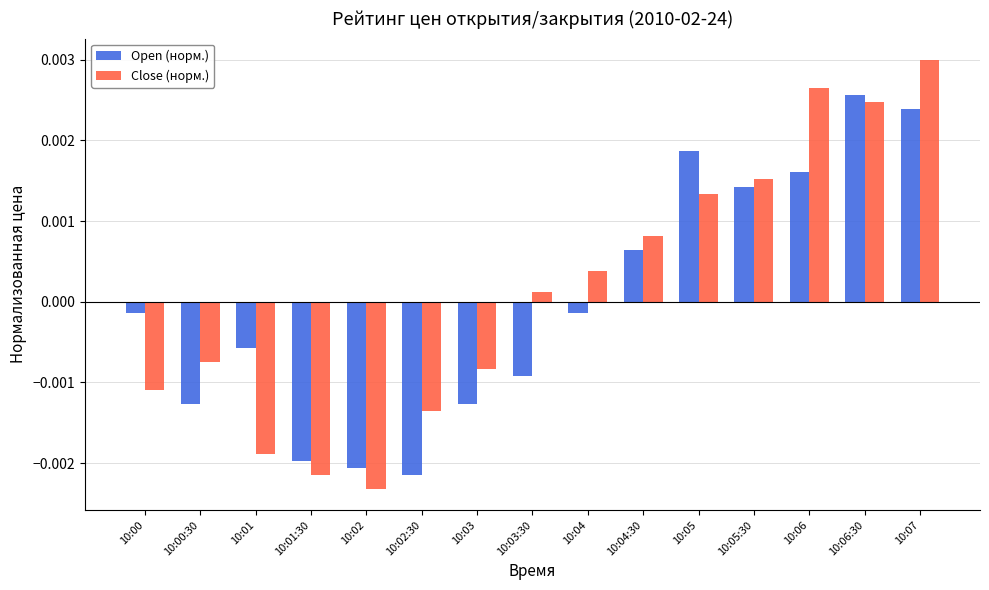

Which series has the widest spread of values?

Close (норм.)